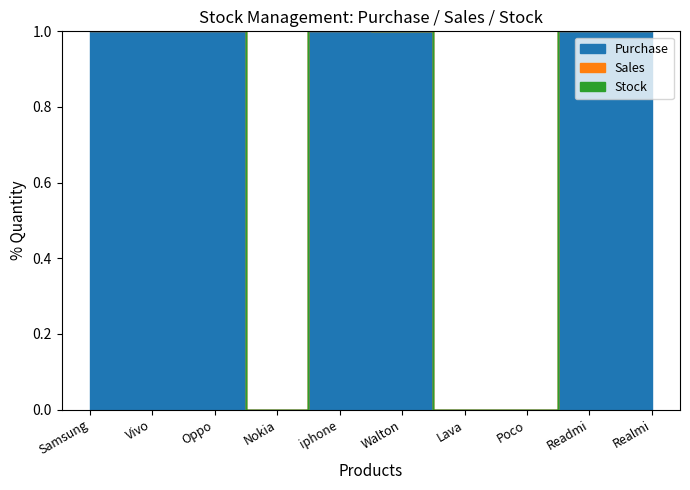

Does the chart have visible grid lines?

No